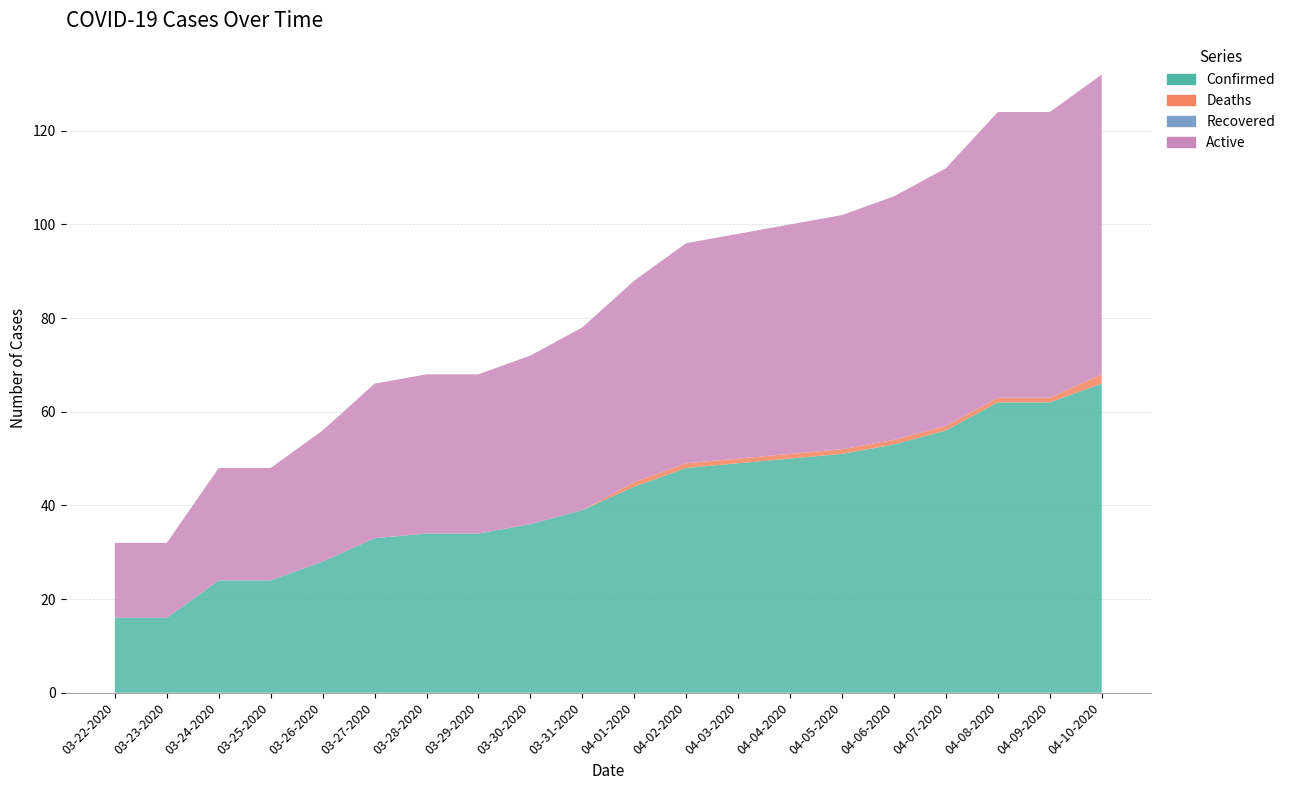

Reading left to right, extract all data points from this chart.

Confirmed: 16	16	24	24	28	33	34	34	36	39	44	48	49	50	51	53	56	62	62	66
Deaths: 0	0	0	0	0	0	0	0	0	0	1	1	1	1	1	1	1	1	1	2
Recovered: 0	0	0	0	0	0	0	0	0	0	0	0	0	0	0	0	0	0	0	0
Active: 16	16	24	24	28	33	34	34	36	39	43	47	48	49	50	52	55	61	61	64